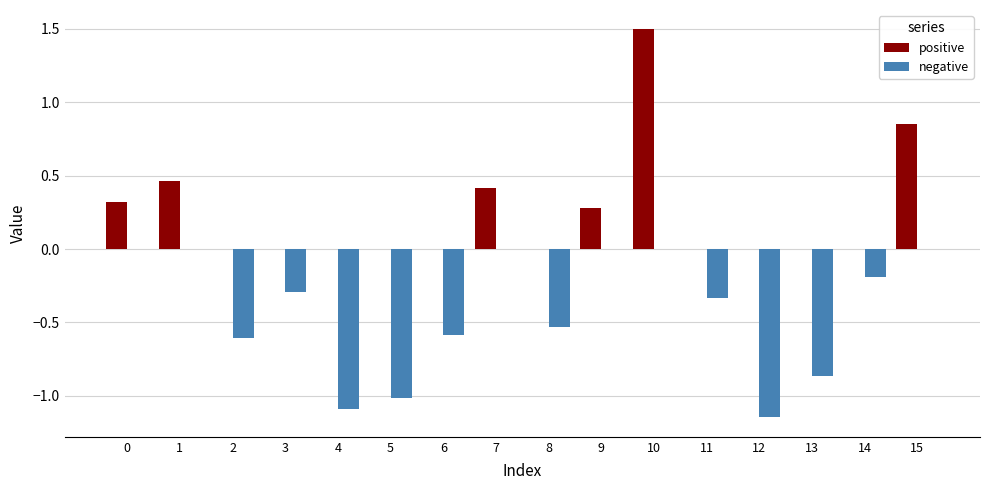

Which category has the highest value in the positive series?

10